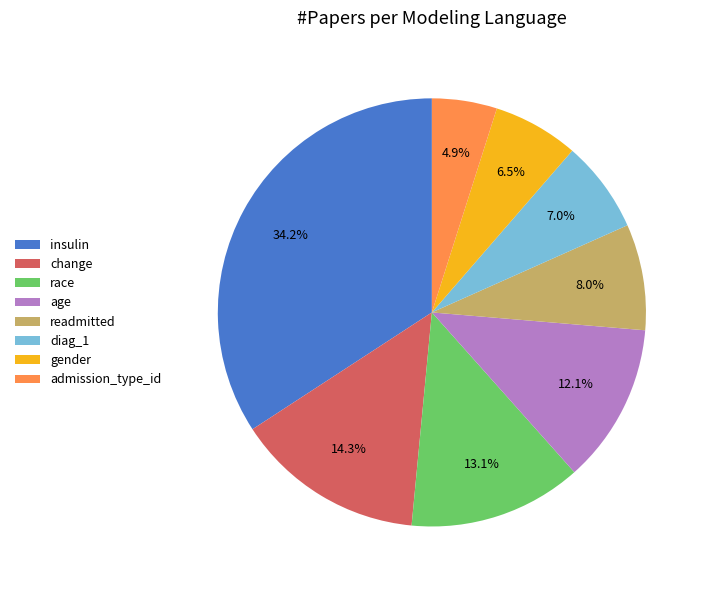

Which category has the smallest portion of the pie?

admission_type_id